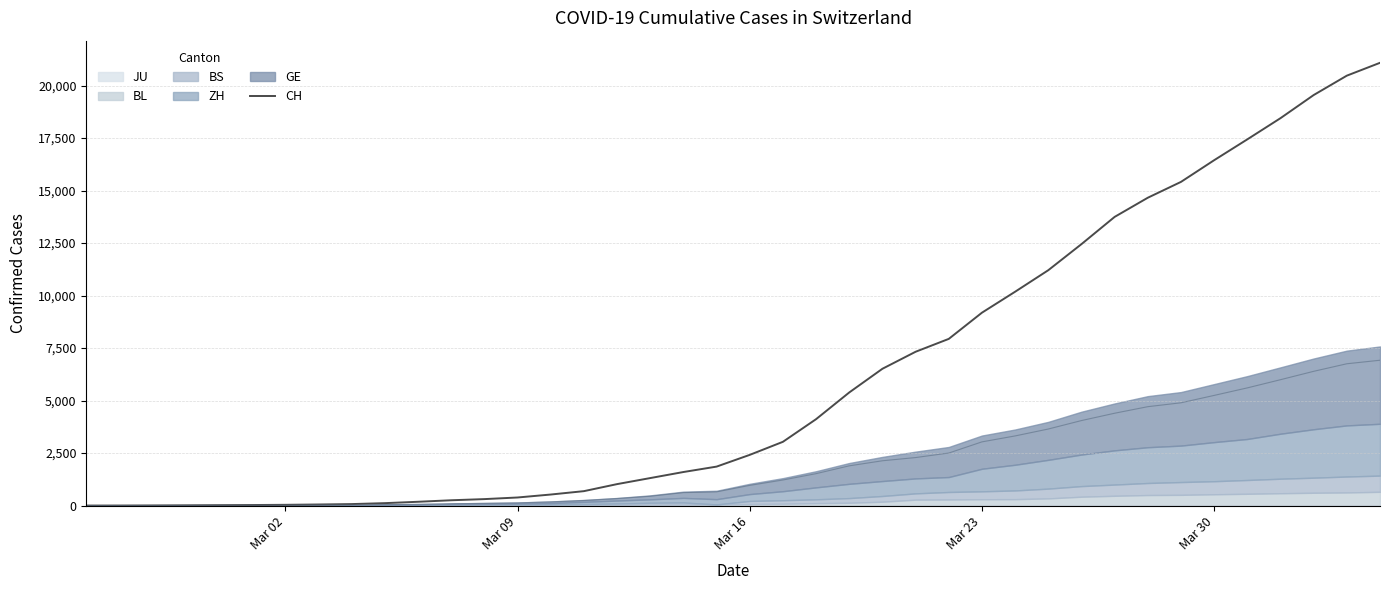

How many values are below 2415?

20